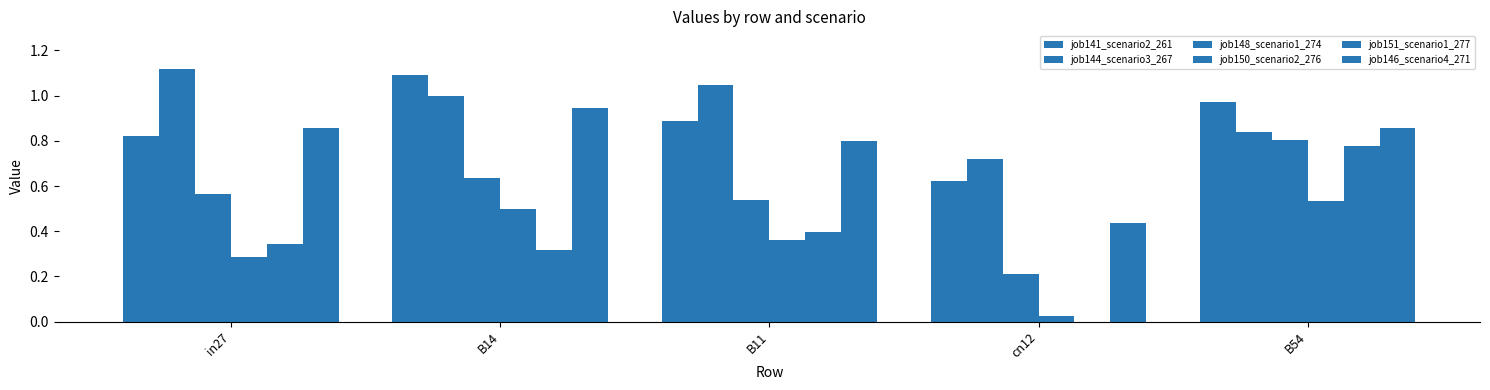

Which series has the largest total across all categories?

job144_scenario3_267